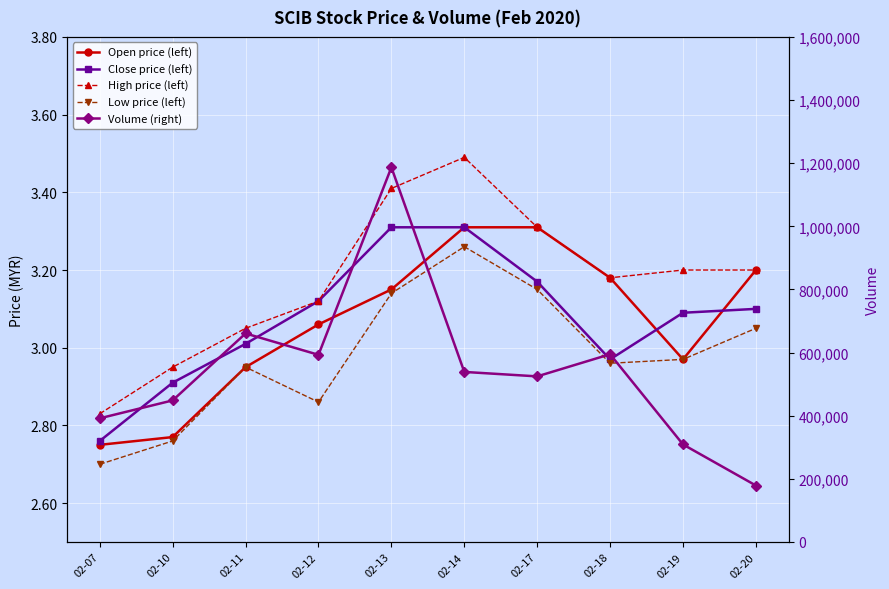

At which category is the sum across all series the highest?

02-13